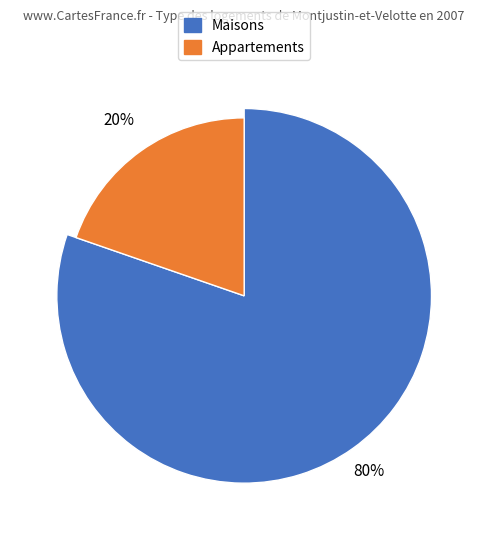

The 5.1 slice represents 24% of the pie. True or false?

False